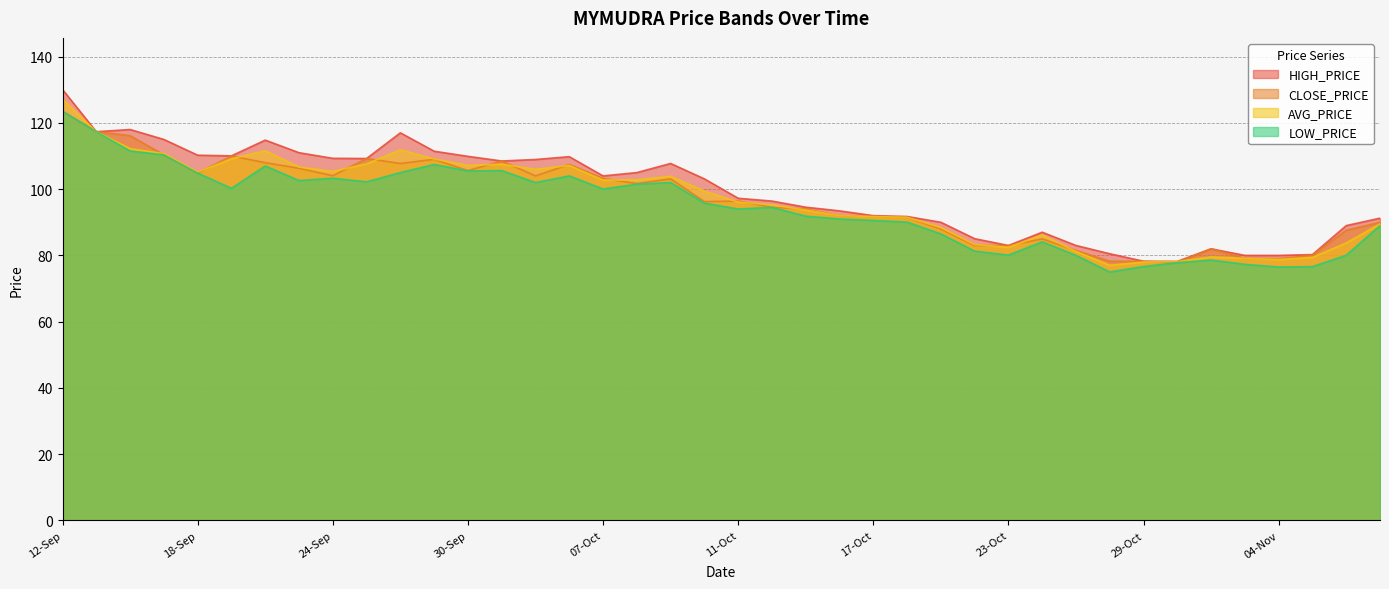

Between 09-10-2024 and 14-10-2024, which is larger?

09-10-2024